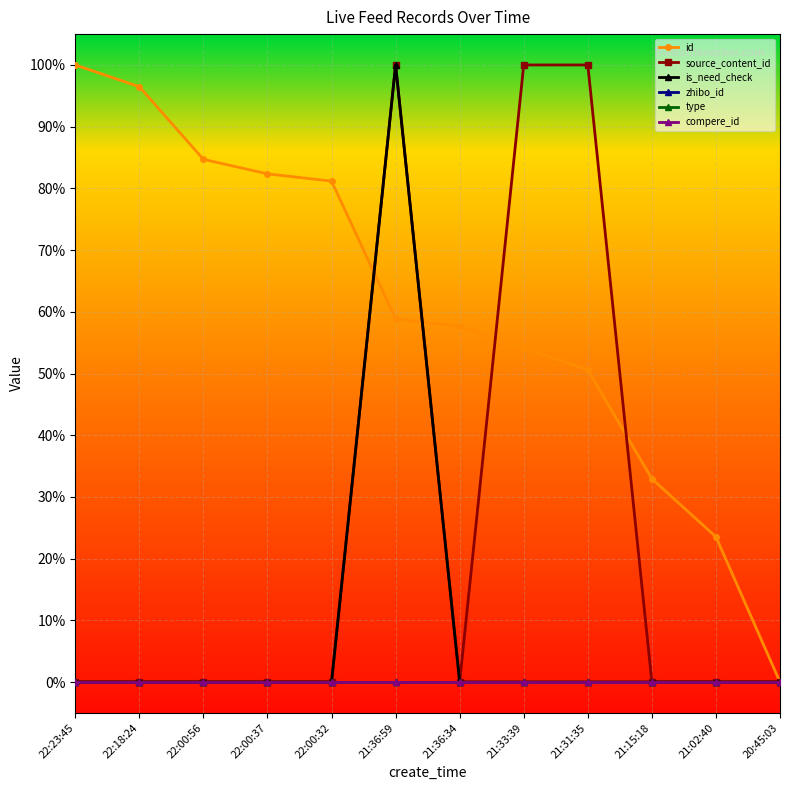

Is this an area chart (filled region under the line)?

No